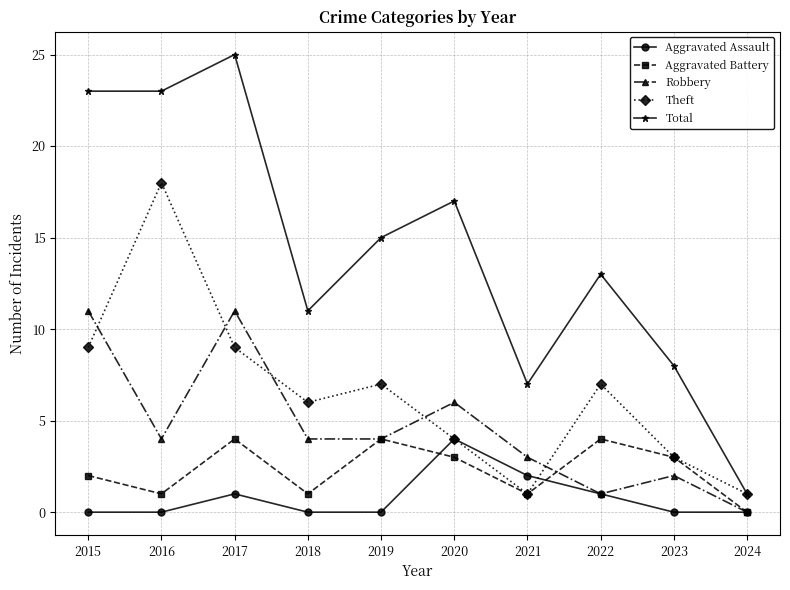

Which series has the largest total across all categories?

Total